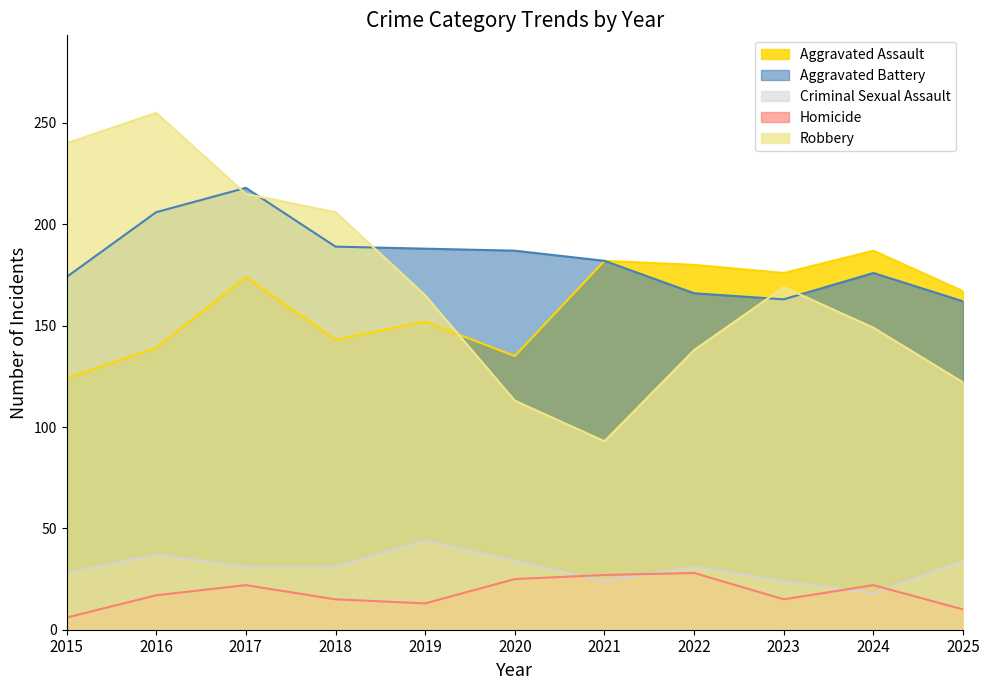

True or false: Homicide and Aggravated Battery intersect in this chart.

False